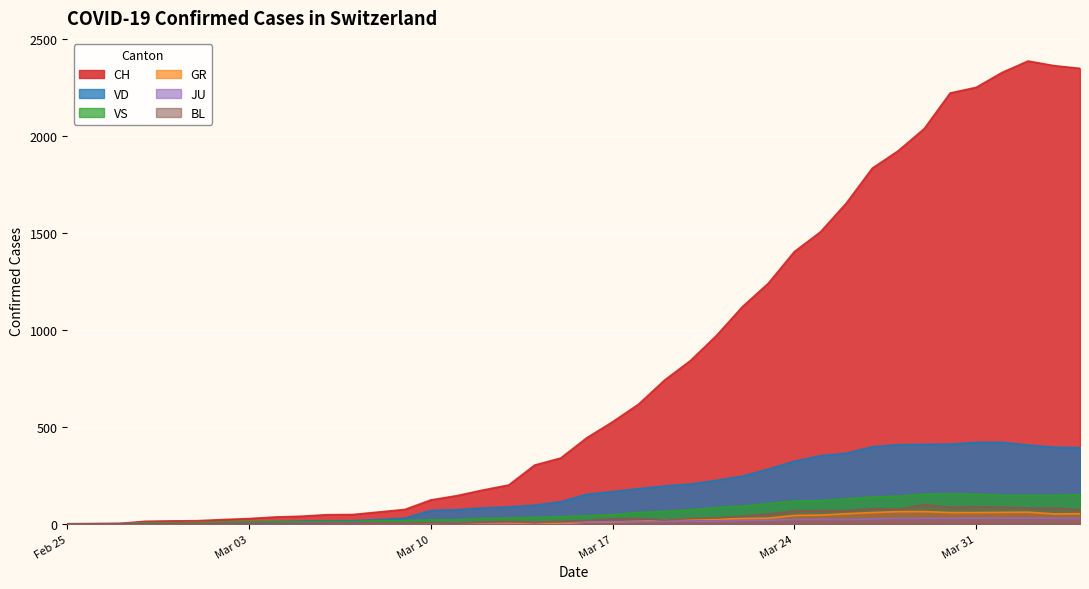

The value of VD at Mar 31 is 420. True or false?

True